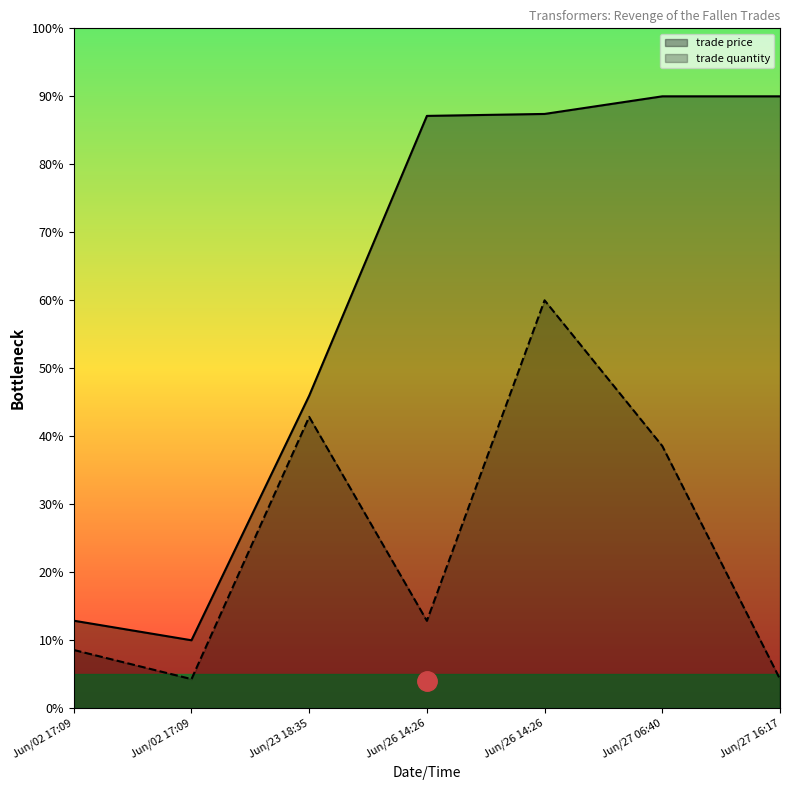

What is the difference between the maximum and minimum values in the trade quantity series?

55.7